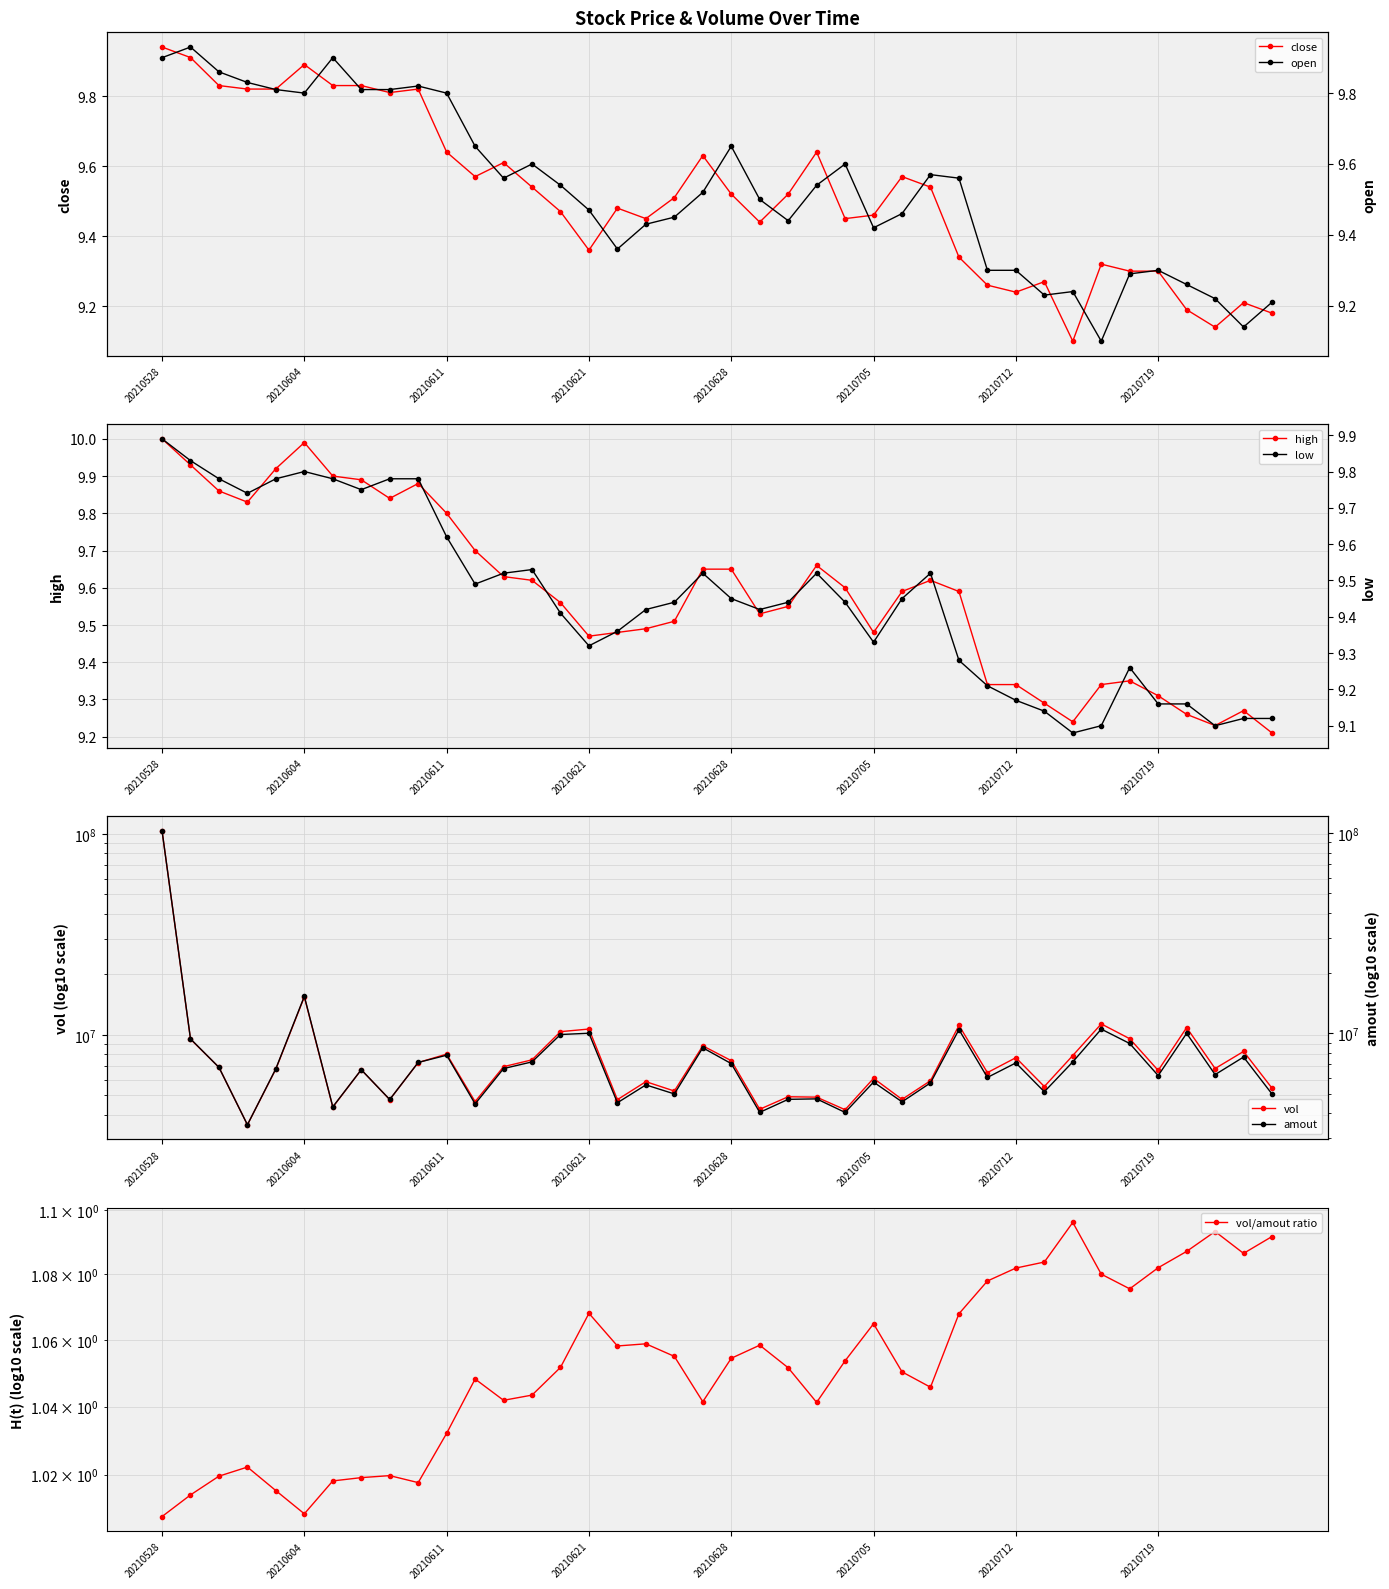

True or false: high and amout cross at least once.

False